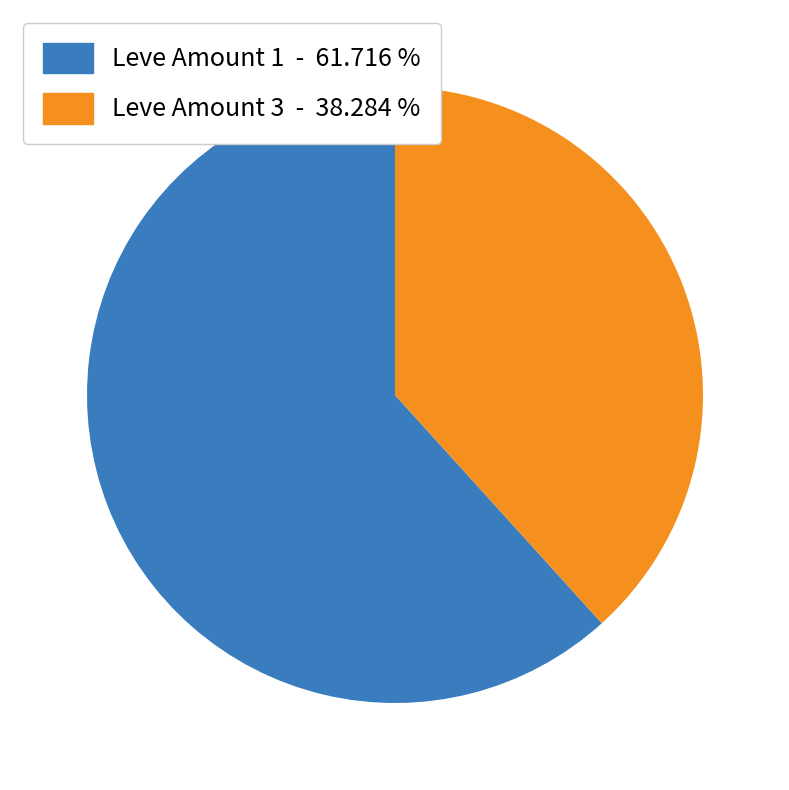

Does any single category account for the majority?

Yes